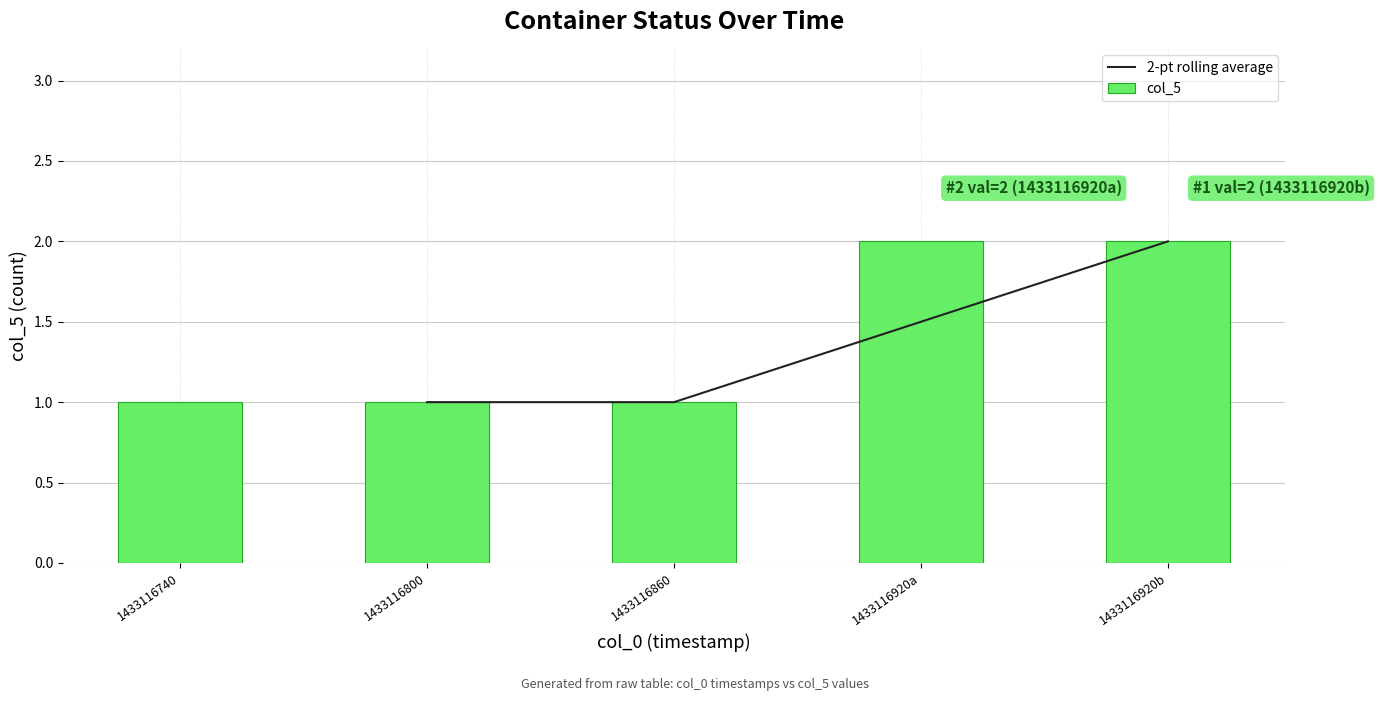

The value of col_5 at 1433116740 is 1. True or false?

True